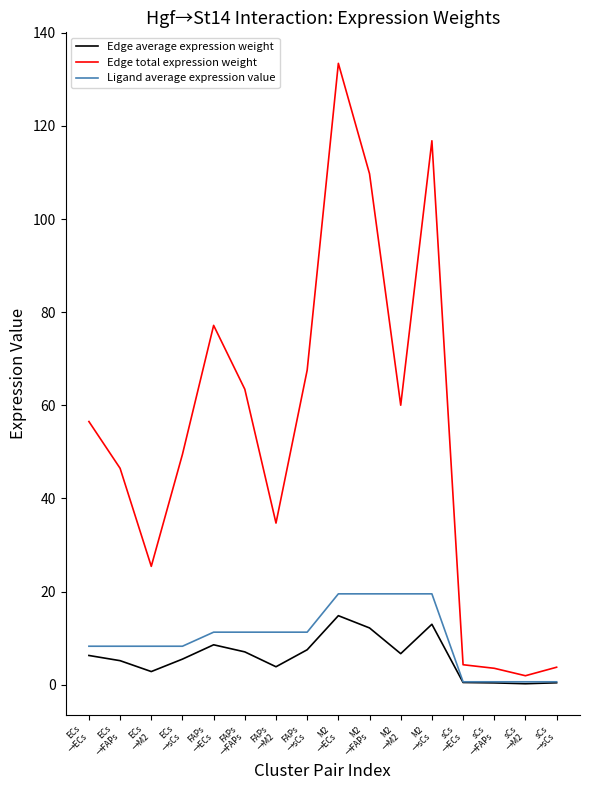

The value of Ligand average expression value at M2
→sCs is 27.5. True or false?

False